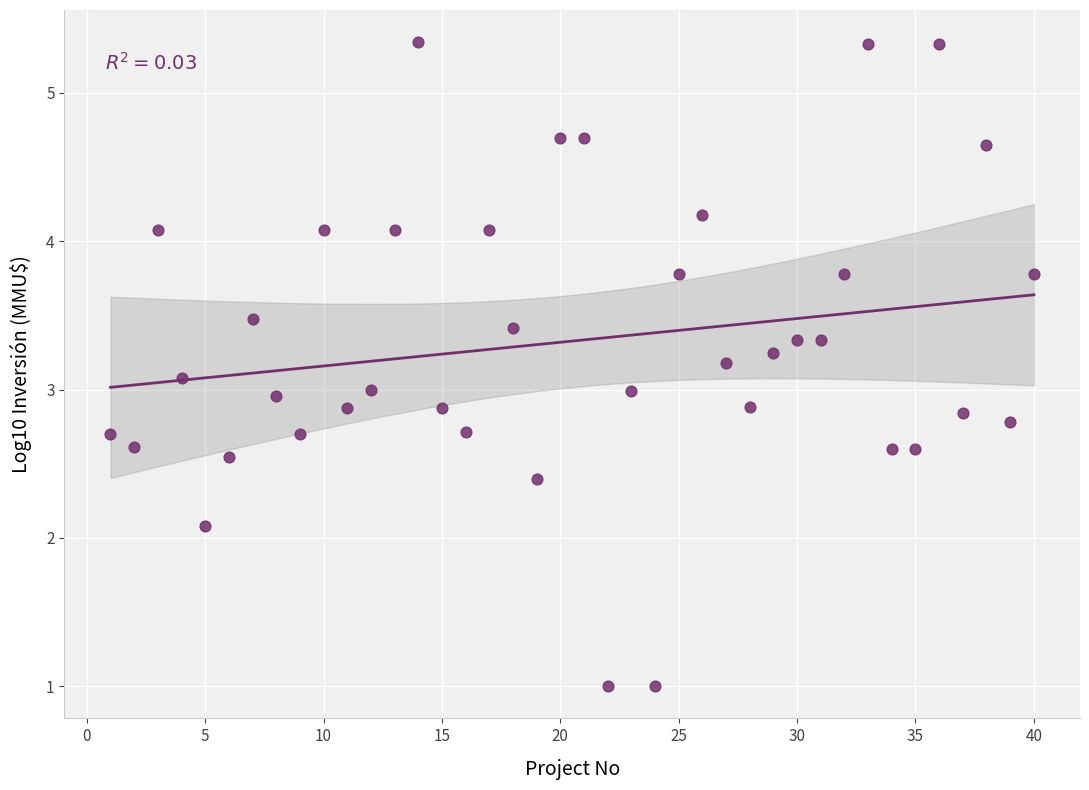

What is the range of Y values (max minus min)?

4.3